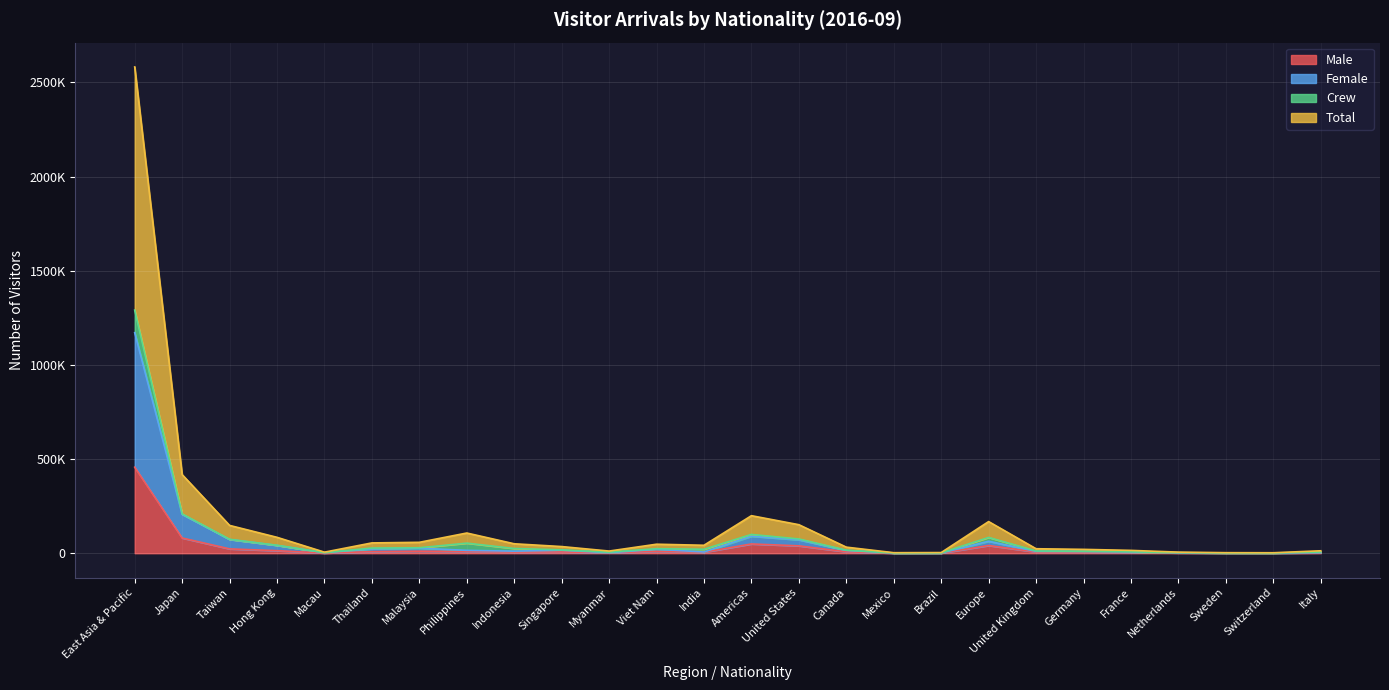

Between East Asia & Pacific and Philippines, which series saw the biggest shift?

Total